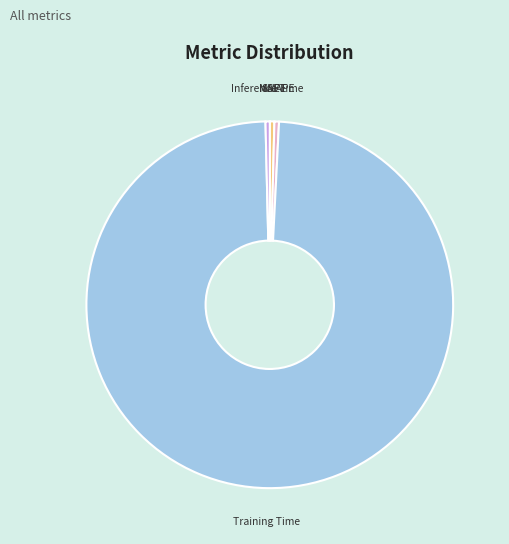

Is it true that SMAPE is 0% of the pie?

True